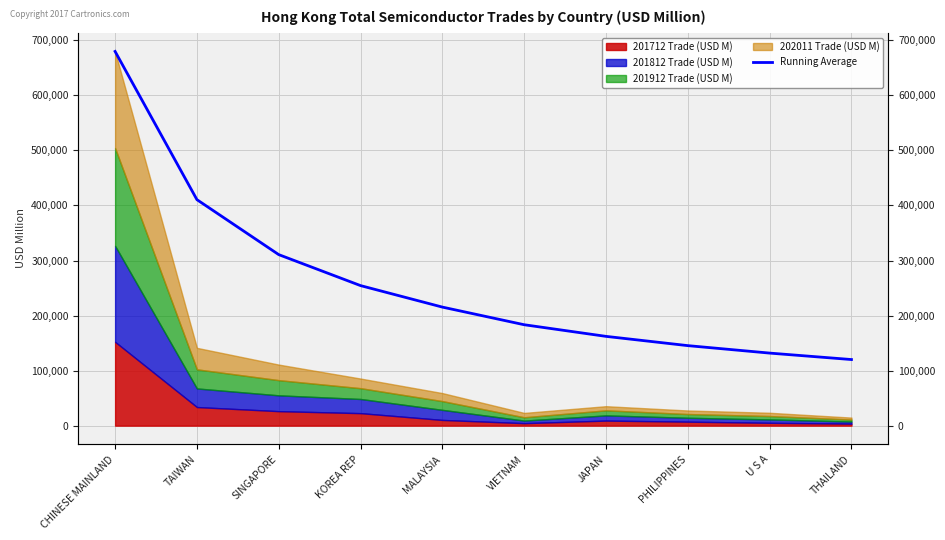

The value at MALAYSIA is 215353.9. True or false?

True